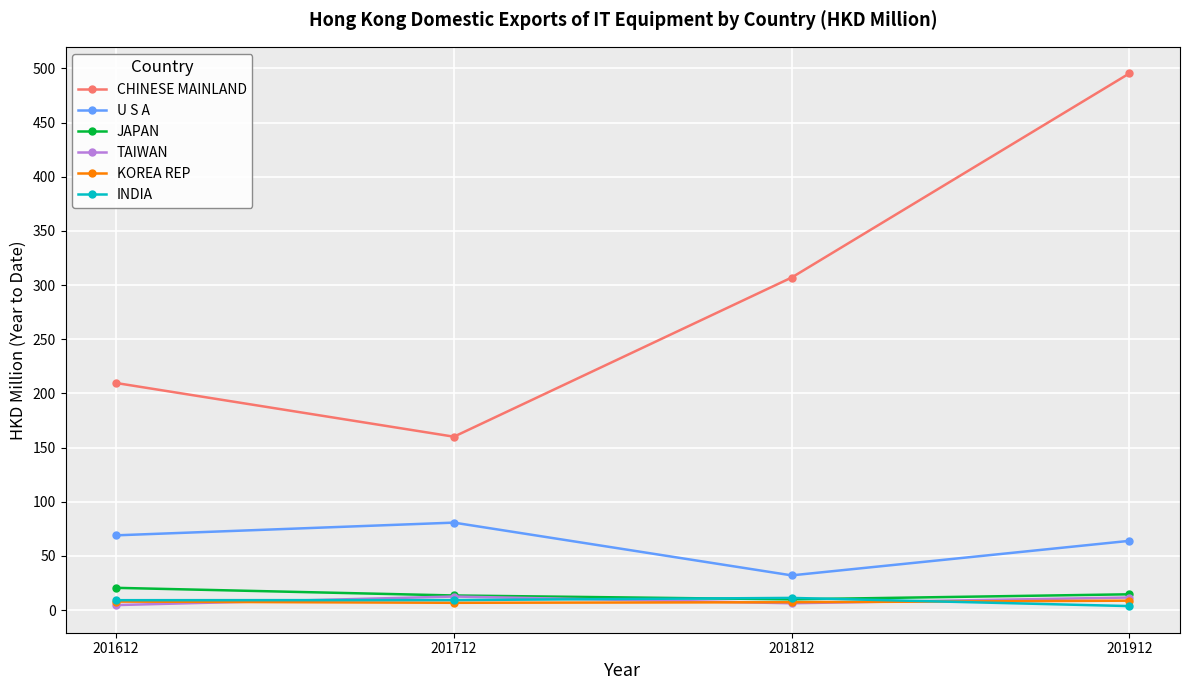

What is the spread (max minus min) of values at 201912?

491.7